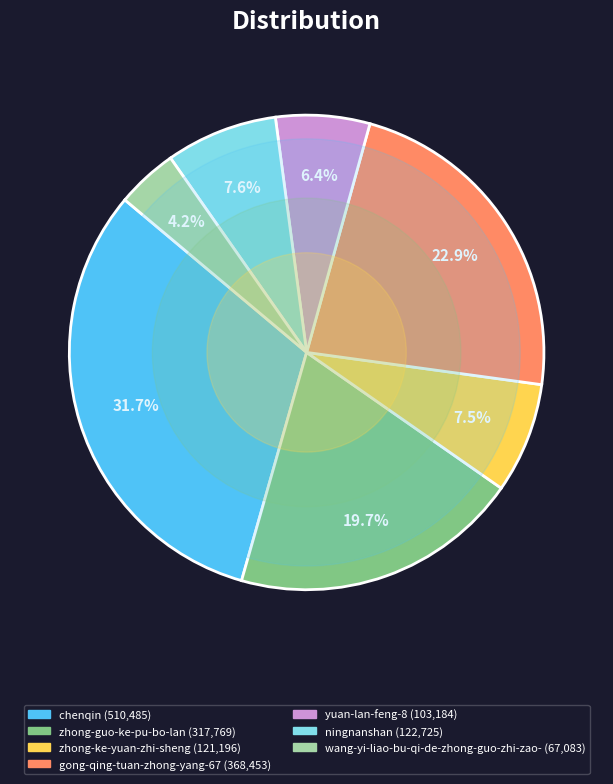

Is it true that gong-qing-tuan-zhong-yang-67 is 23% of the pie?

True